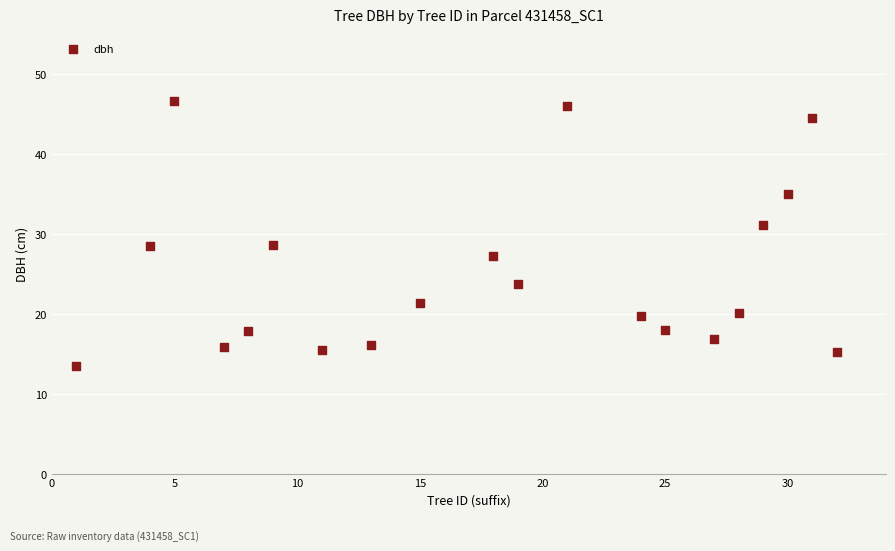

What is the range of X values (max minus min)?

31.0